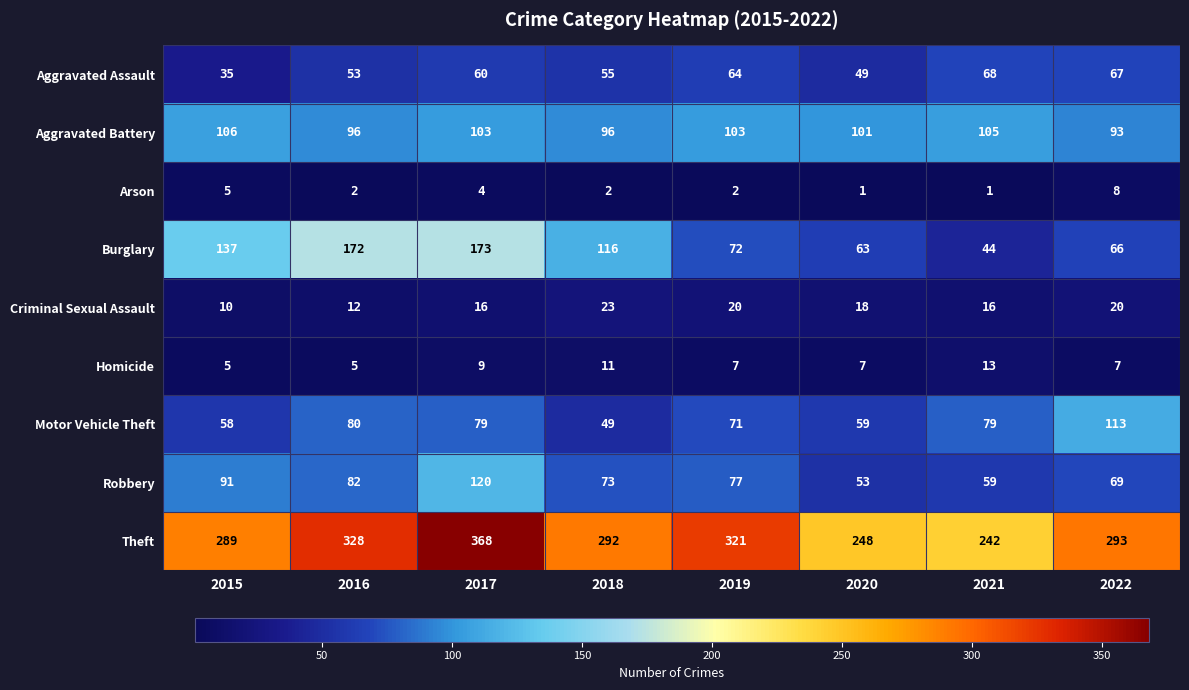

Is it true that Aggravated Battery equals 35 at 2020?

False